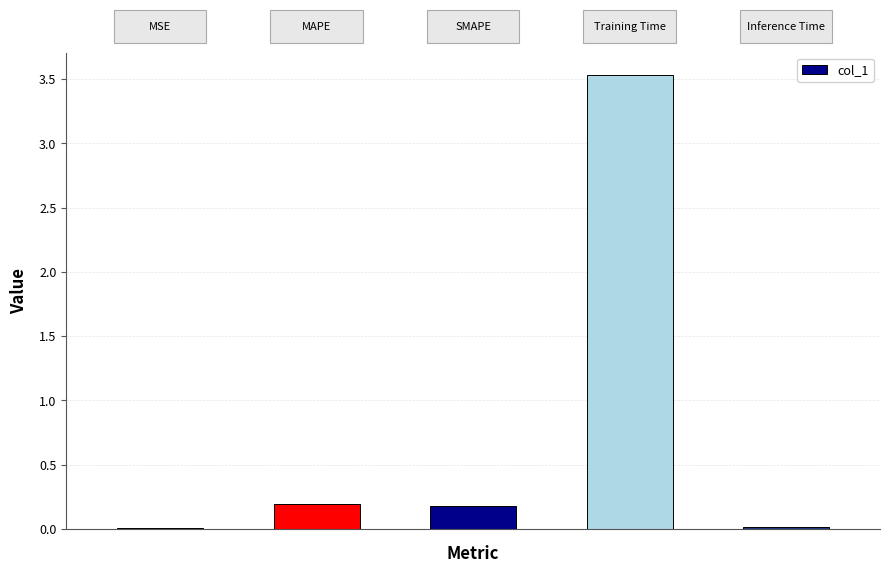

What is the greatest value displayed?

3.5